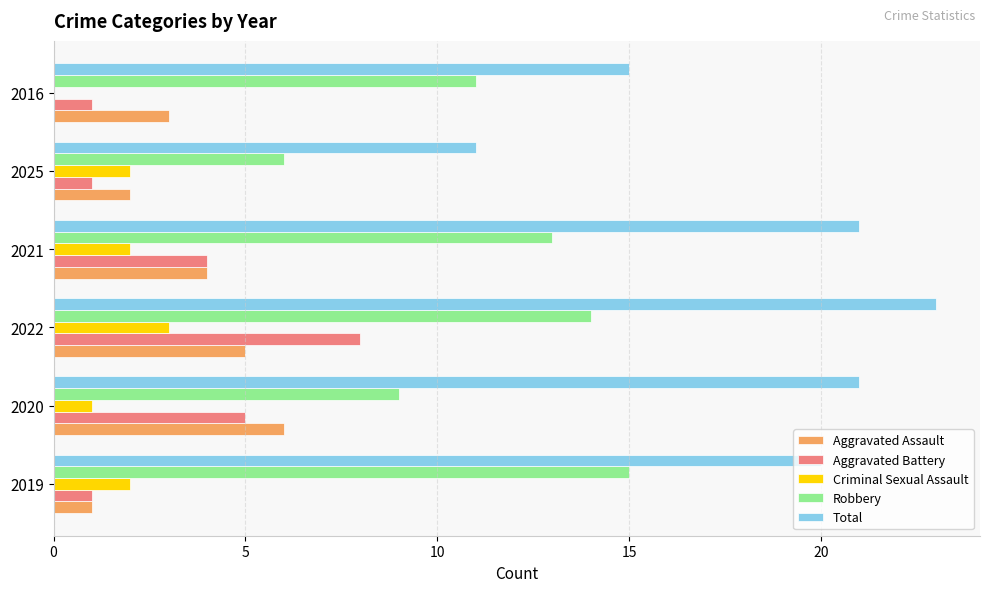

How many distinct data groups are displayed?

5